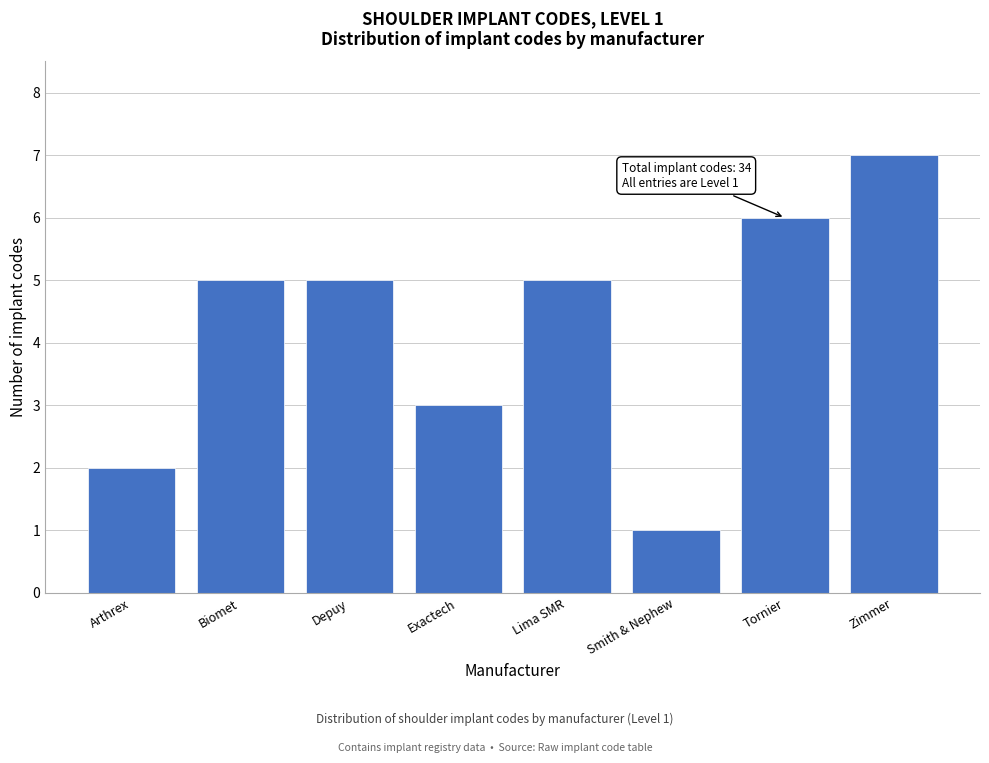

Reading left to right, transcribe all the data shown in this chart.

Arthrex=2	Biomet=5	Depuy=5	Exactech=3	Lima SMR=5	Smith & Nephew=1	Tornier=6	Zimmer=7